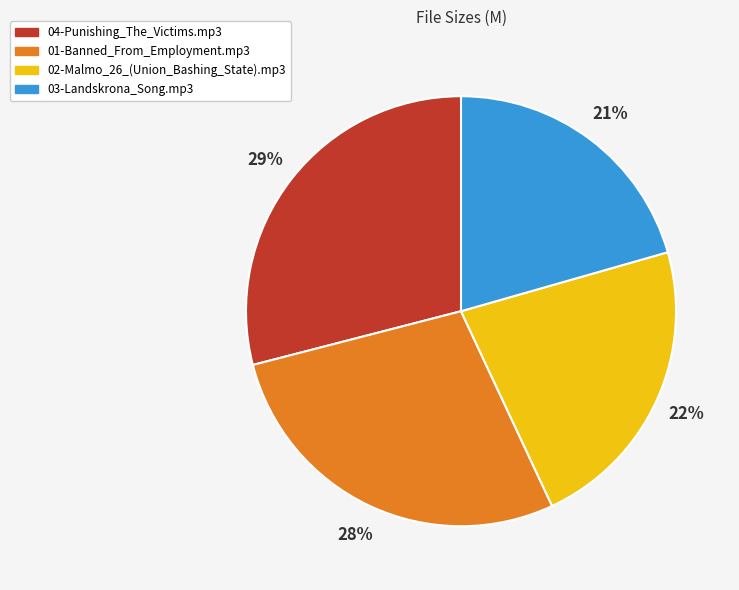

Approximately how many times larger is the value at 04-Punishing_The_Victims.mp3 compared to 02-Malmo_26_(Union_Bashing_State).mp3?

1.3